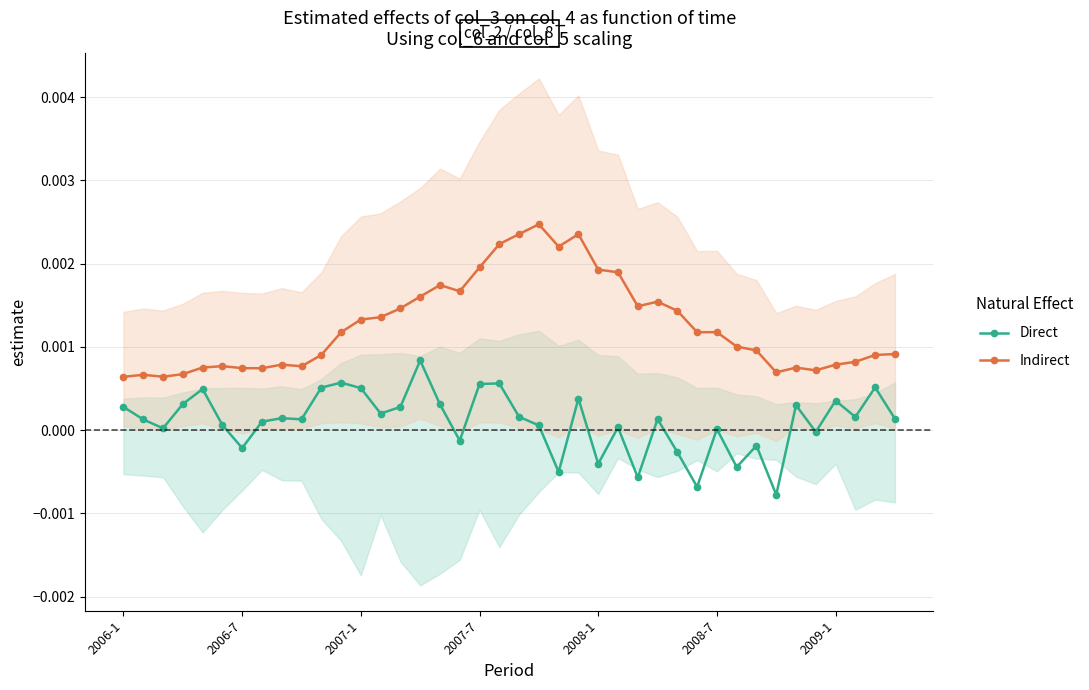

Between 10 and 19, which series saw the biggest shift?

Indirect